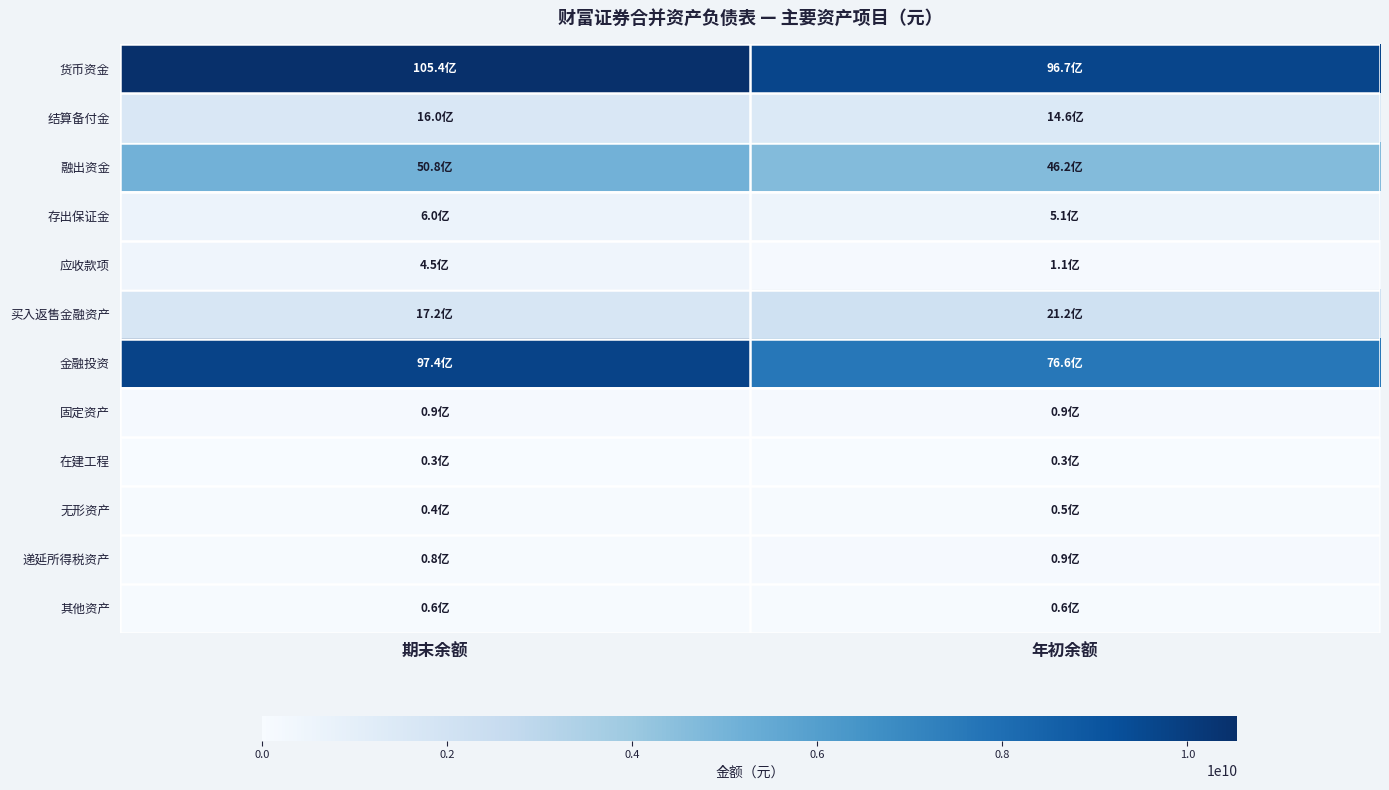

What is the total value across all series at 期末余额?

30046322524.1